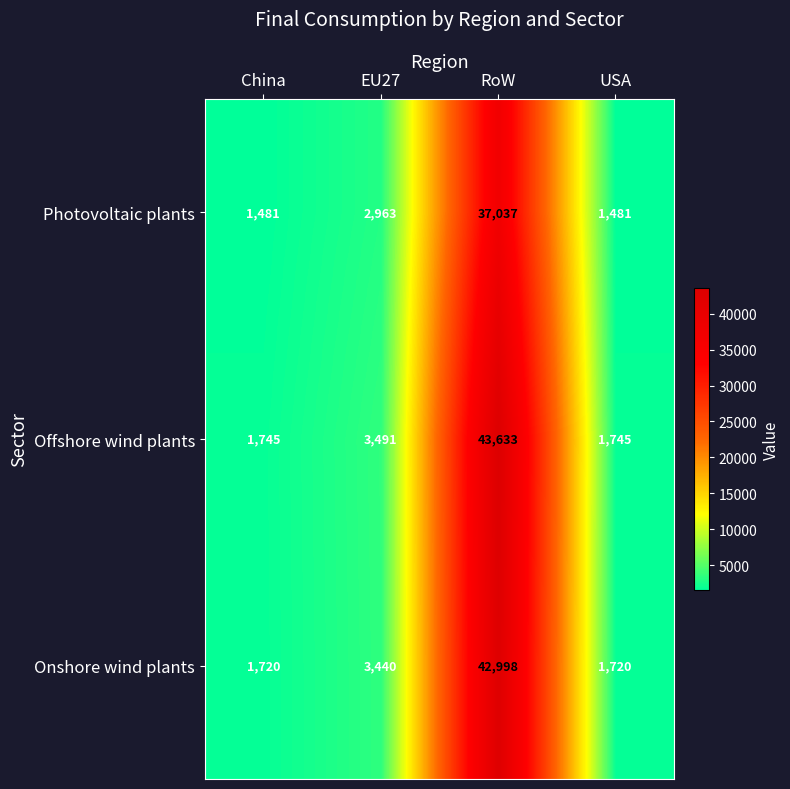

Rank the series at RoW from highest to lowest value.

Offshore wind plants, Onshore wind plants, Photovoltaic plants